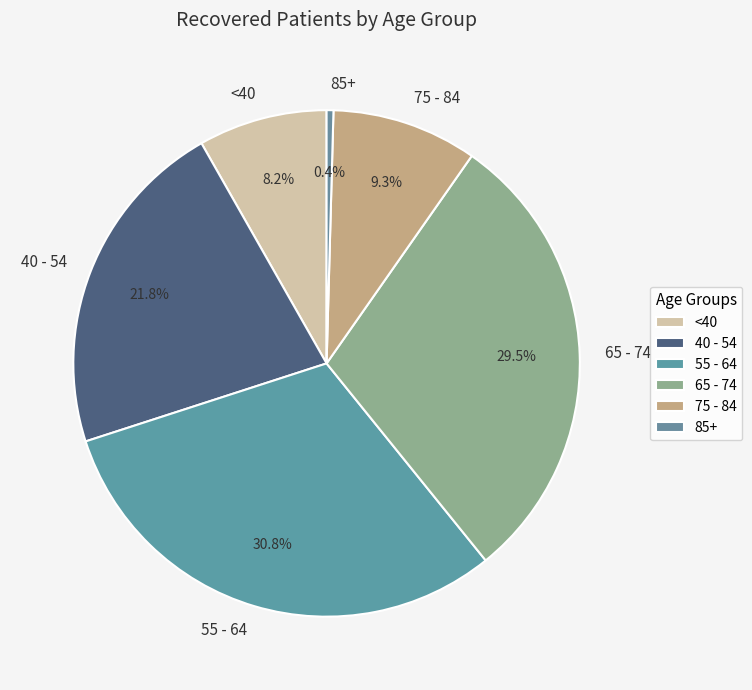

What is the smallest slice in the pie chart?

85+